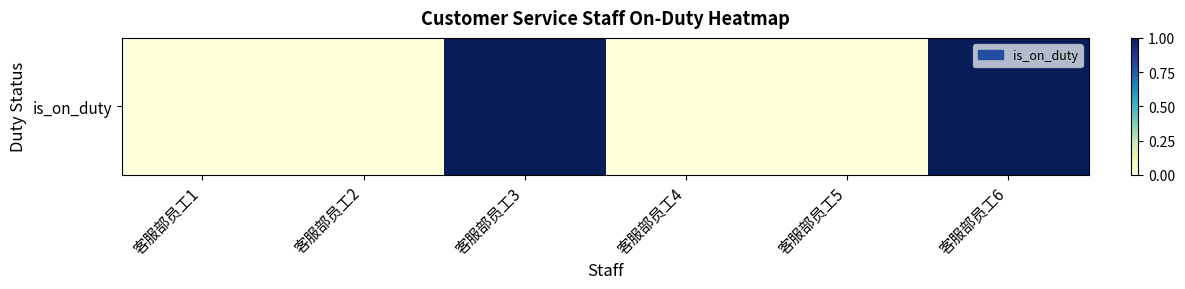

At which category does the chart reach its minimum across all series?

客服部员工1